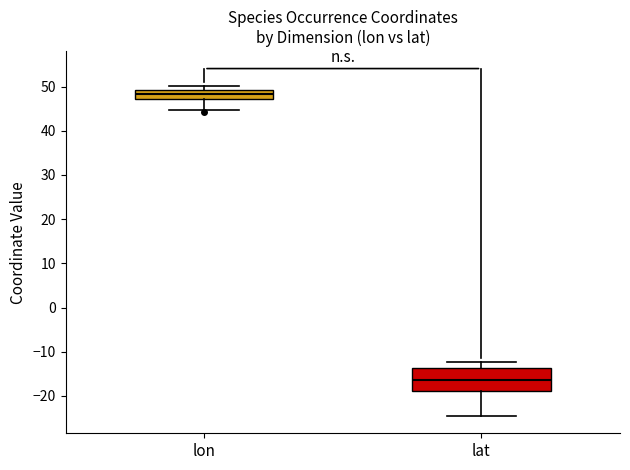

Reading left to right, transcribe this box plot: for each box, give where its median line is, the range the box spans, and where its two whiskers end, as read against the y-axis. The values are not printed on the chart, so give them approximately, as read against the axis.

lon: median 48, box 47 to 49, whiskers 45 to 50
lat: median -16, box -19 to -14, whiskers -25 to -12